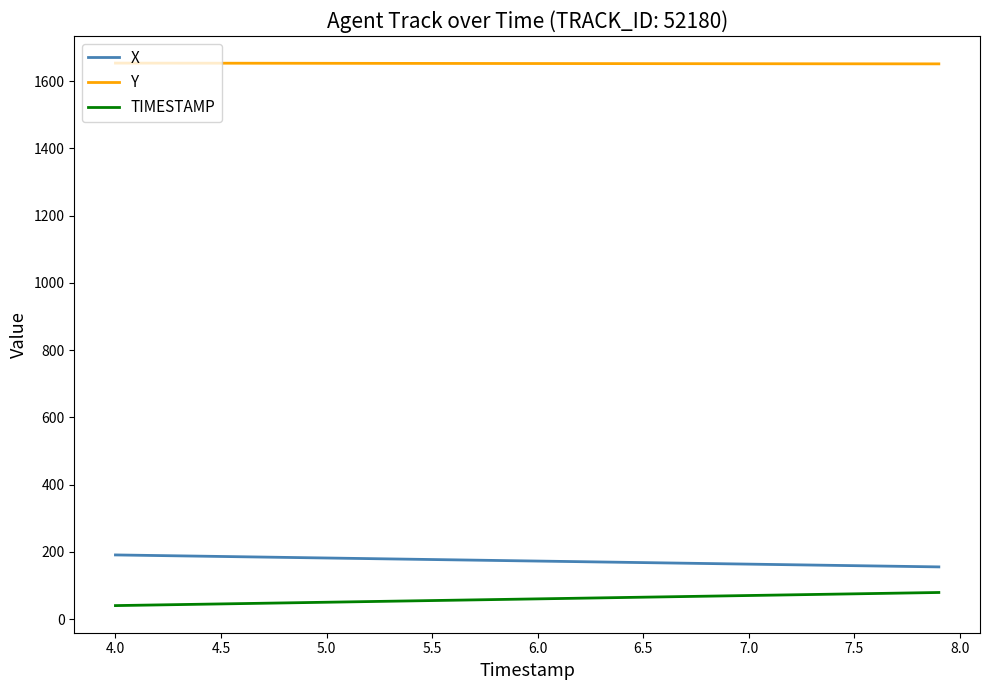

What is the minimum value for Y?

1651.1